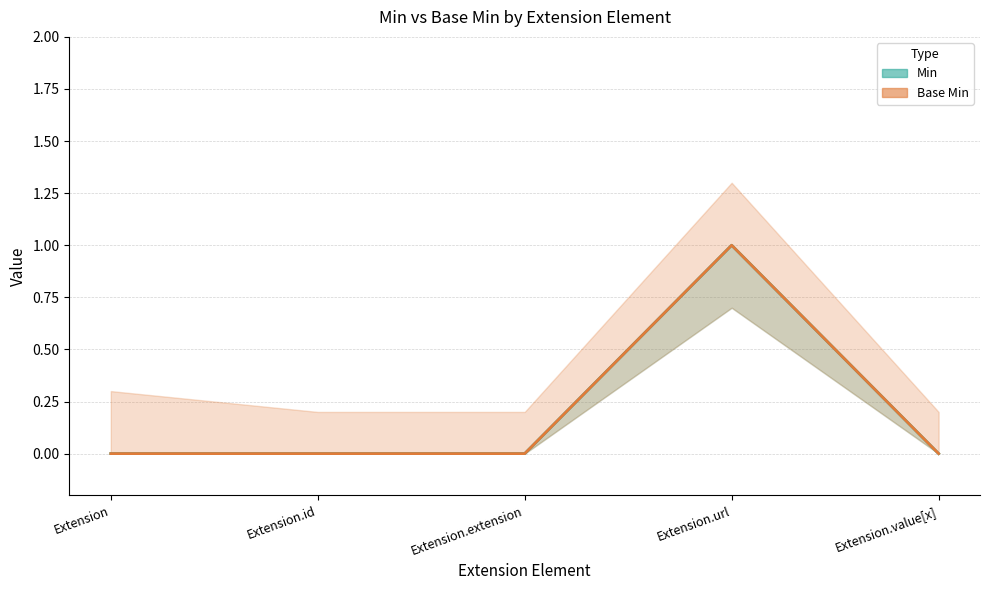

Reading left to right, what are all the values shown in this chart?

Min: Extension=0	Extension.id=0	Extension.extension=0	Extension.url=1	Extension.value[x]=0
Base Min: Extension=0	Extension.id=0	Extension.extension=0	Extension.url=1	Extension.value[x]=0